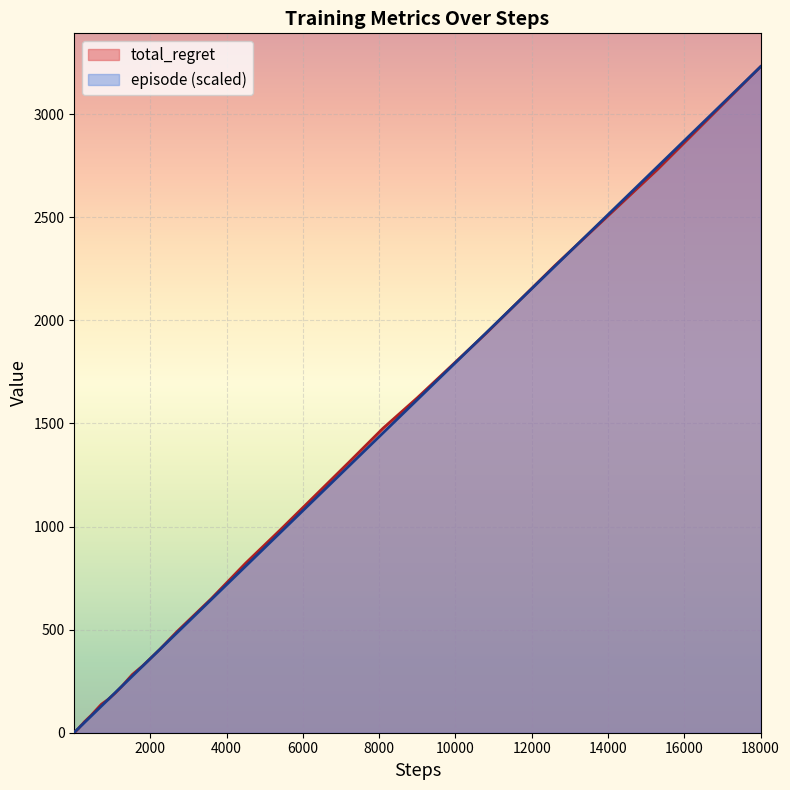

What is the maximum value shown in the chart?

3230.0